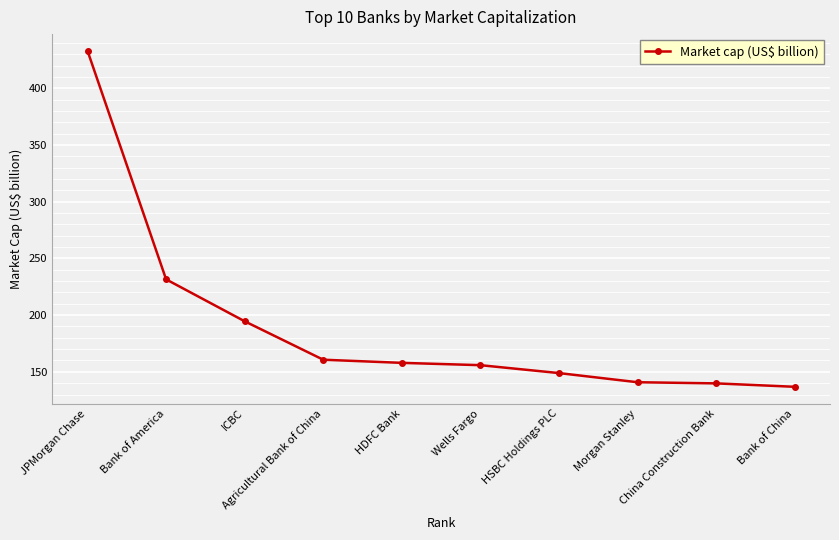

The value at Agricultural Bank of China is 73.5. True or false?

False